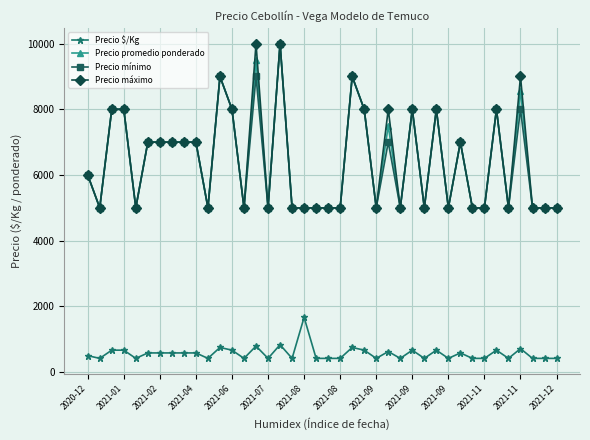

True or false: Precio mínimo has more than 2 interior local peaks.

True